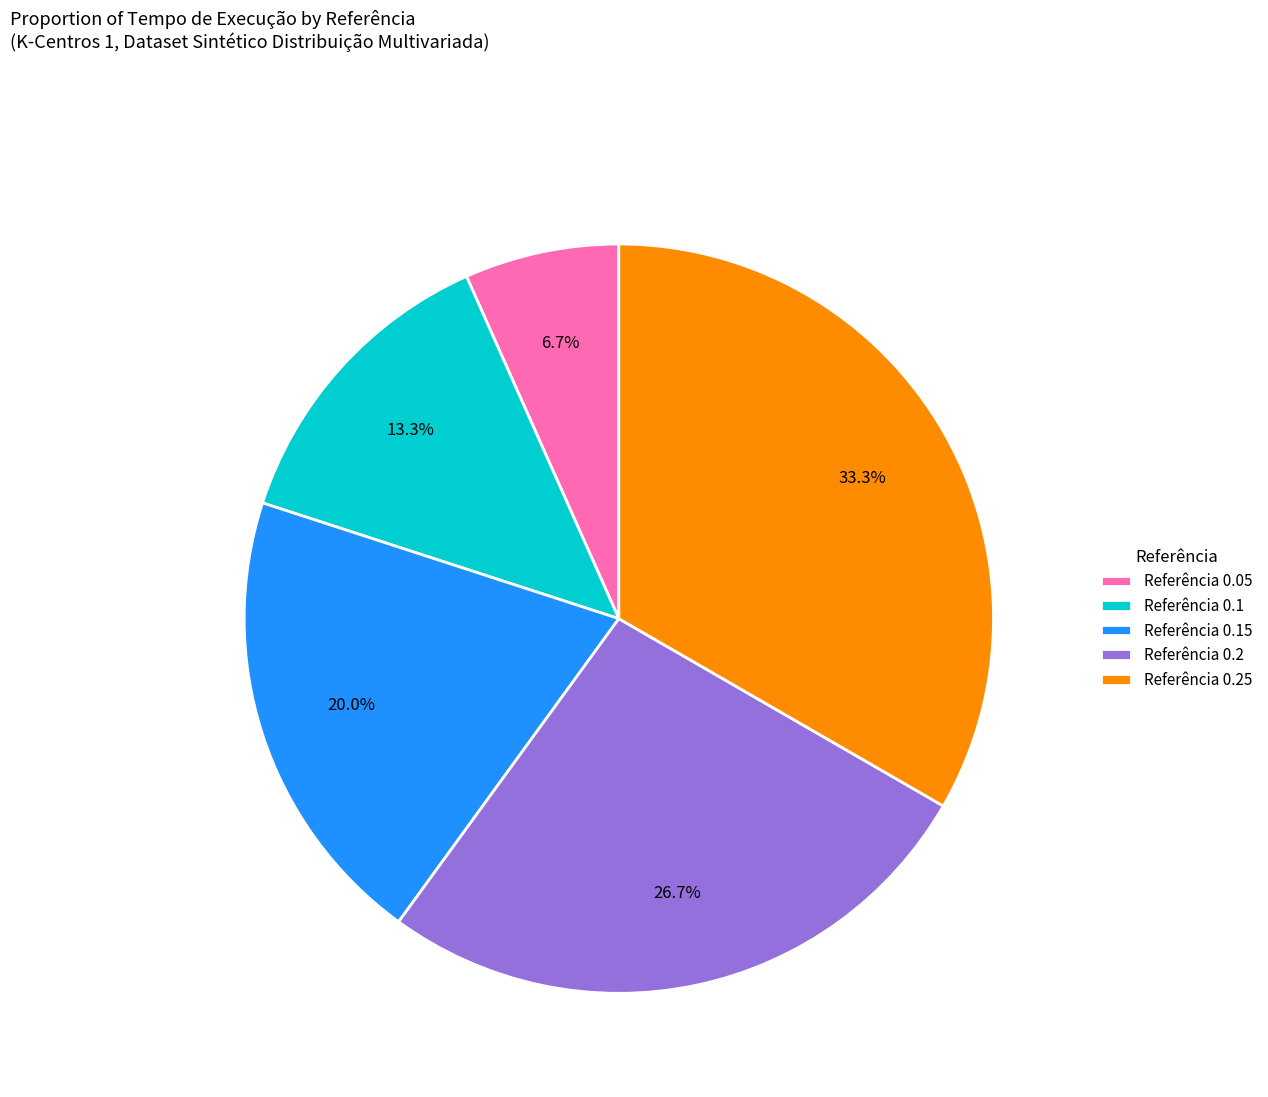

Is there any slice that represents more than half of the pie?

No